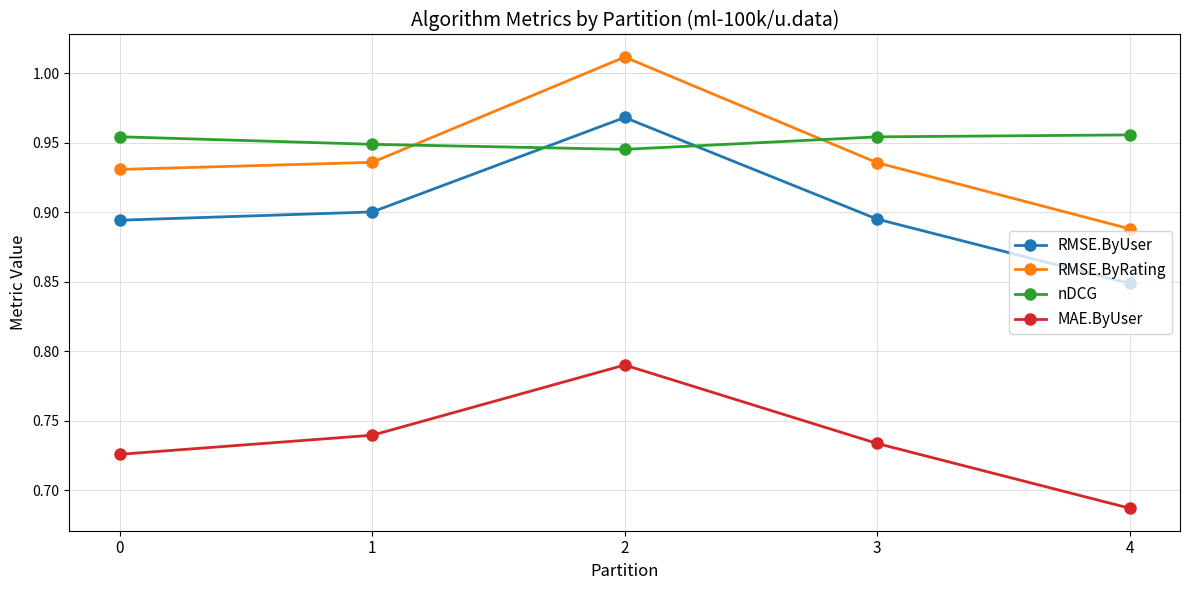

Is the value of RMSE.ByRating at 0 greater than the value of nDCG at 3?

No